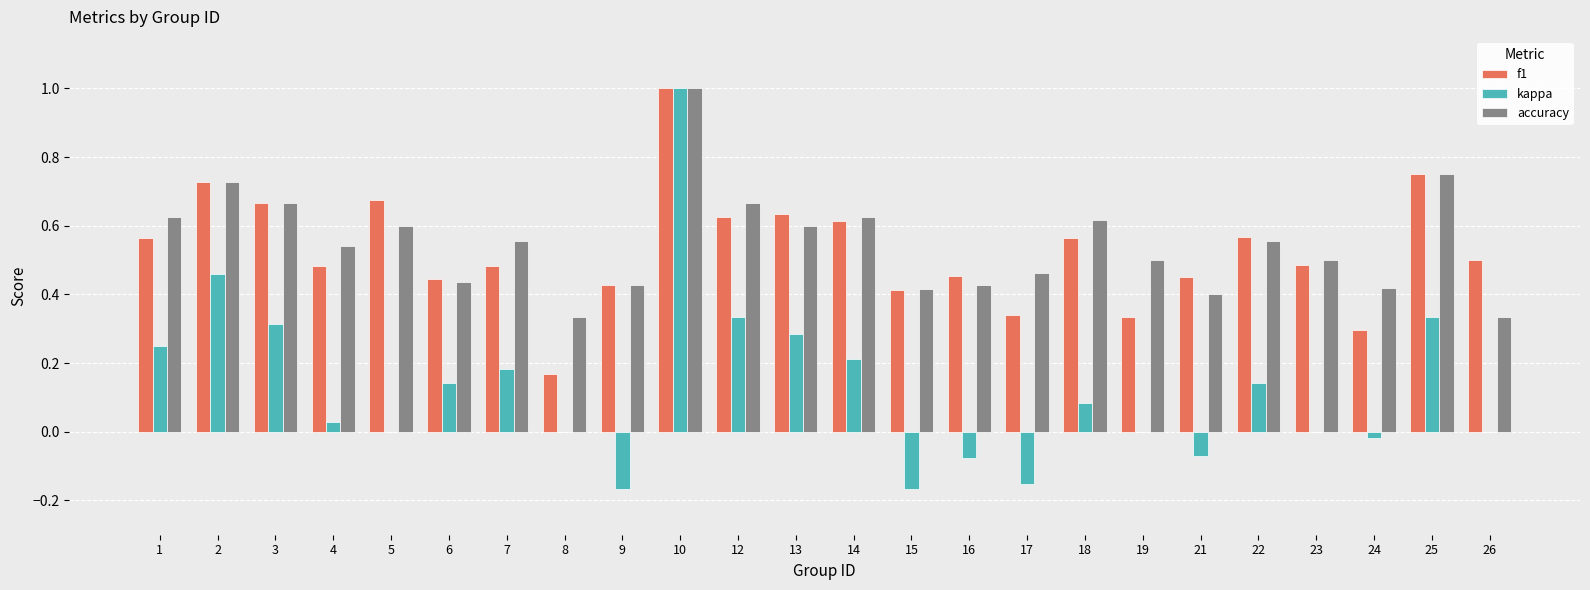

What are all the series names shown in the legend?

f1, kappa, accuracy